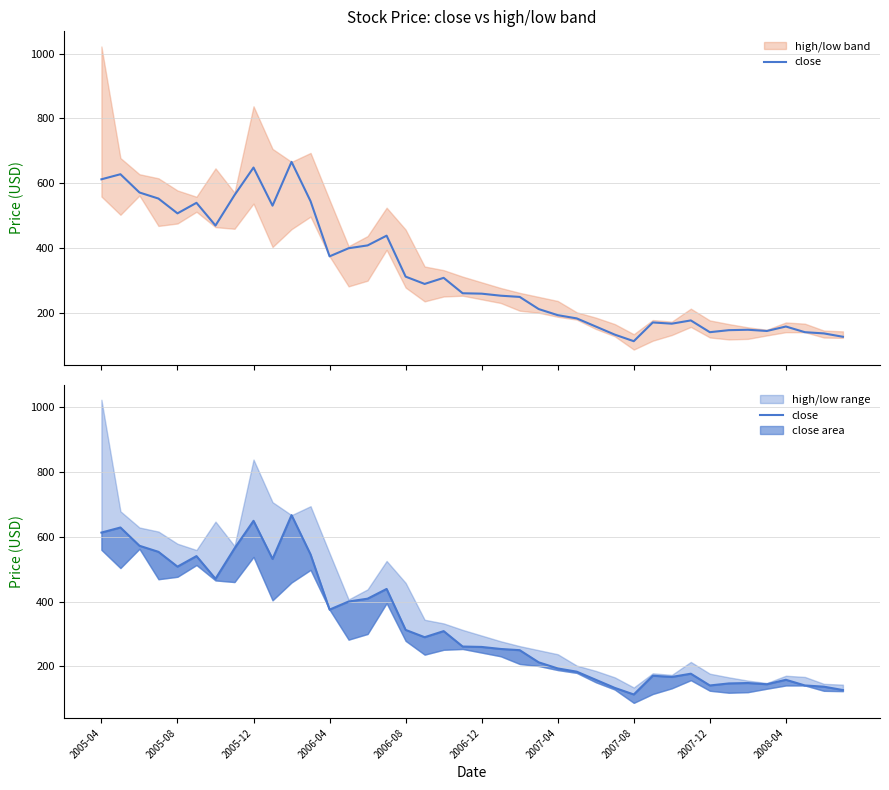

What is the difference between the values at 2005-04 and 21?

358.8